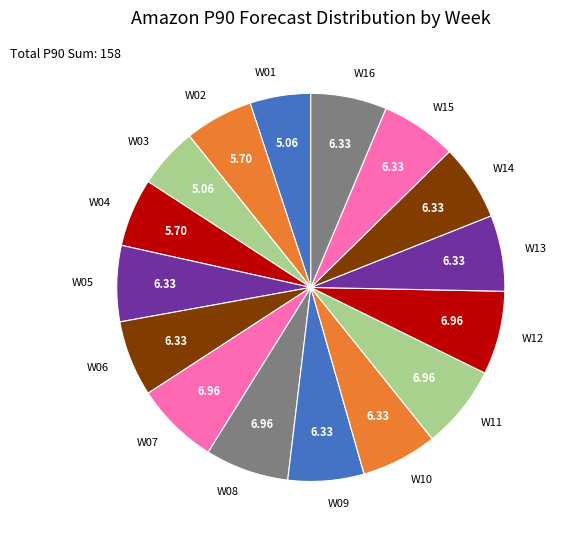

Do W05 and W13 together represent more than half of the pie?

No